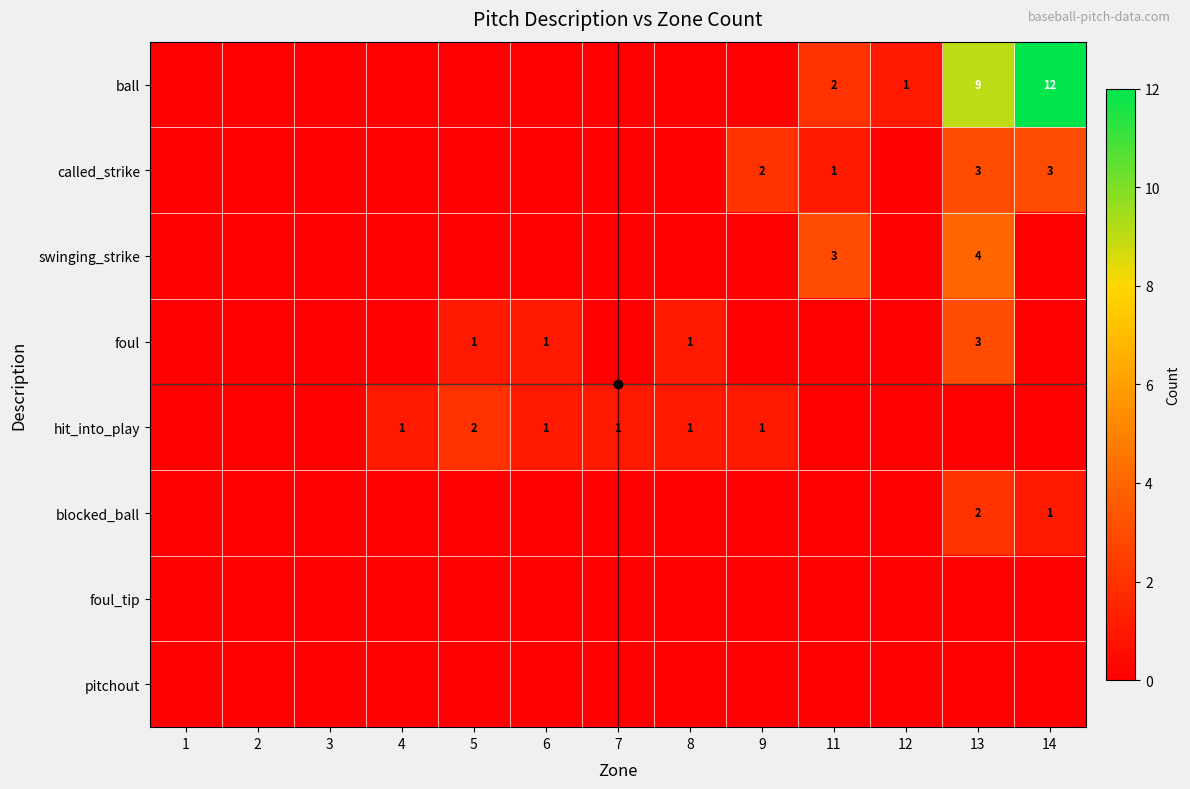

How many categories are shown in the chart?

13